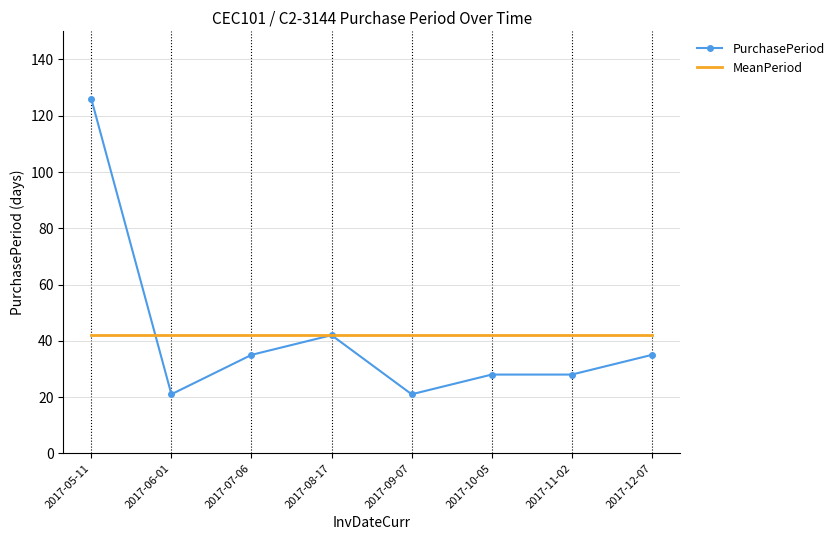

At which category is the sum across all series the highest?

2017-05-11